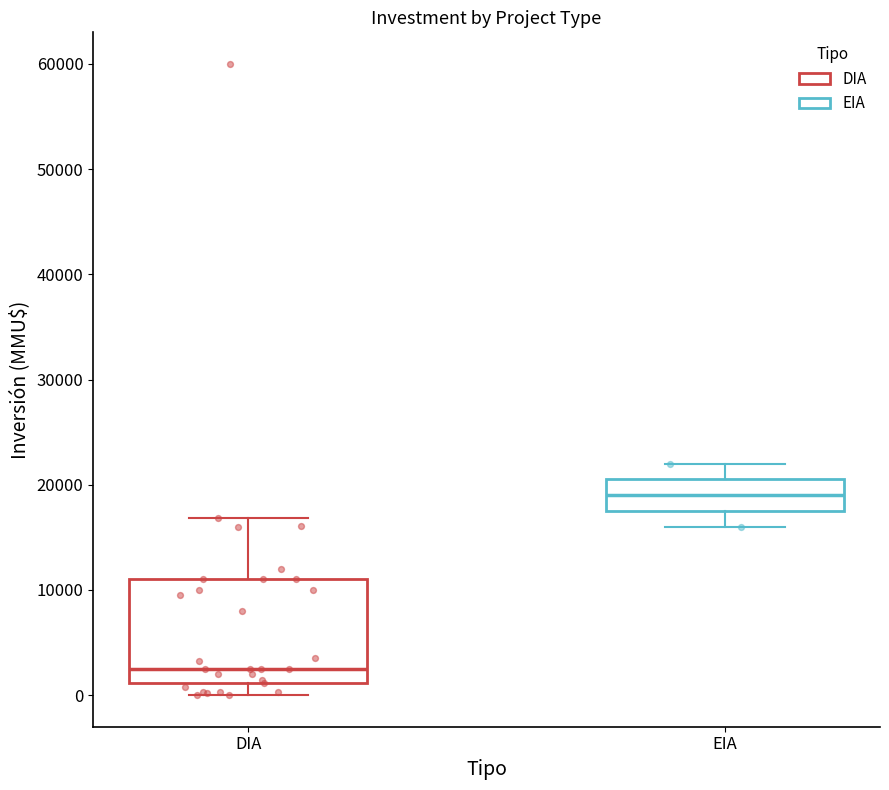

Reading left to right, read every box against the y-axis: the position of its median line, the range the box covers, and the ends of its whiskers. The values are not printed on the chart, so give them approximately, as read against the axis.

DIA: median 2000, box 1000 to 11000, whiskers 0 to 17000
EIA: median 19000, box 18000 to 21000, whiskers 16000 to 22000